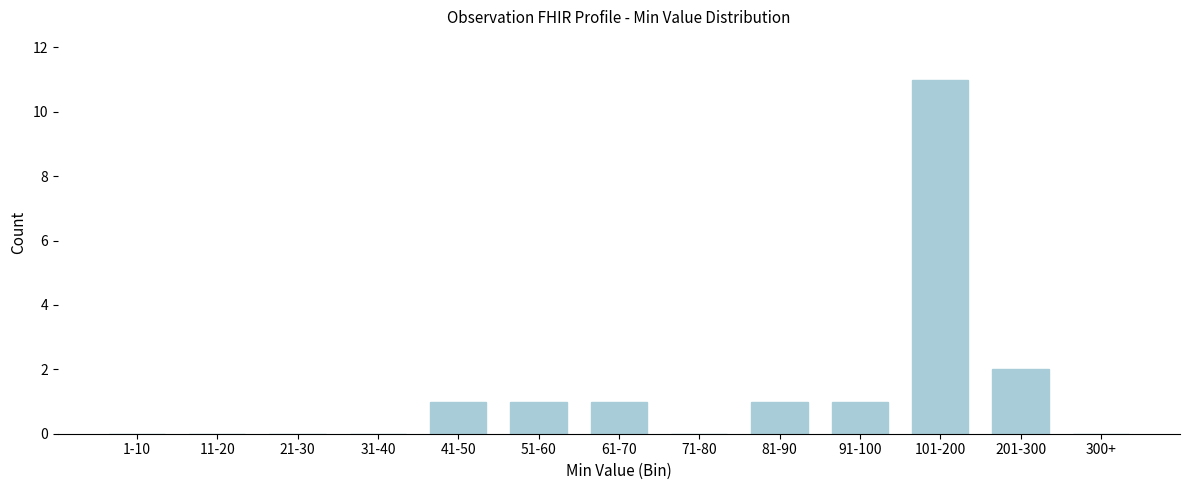

Reading left to right, what are all the values shown in this chart?

1-10=0	11-20=0	21-30=0	31-40=0	41-50=1	51-60=1	61-70=1	71-80=0	81-90=1	91-100=1	101-200=11	201-300=2	300+=0